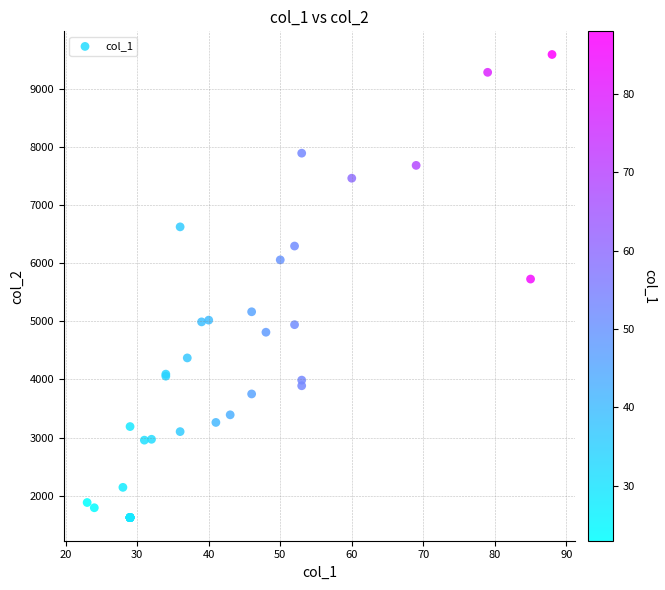

What Y value in the scatter plot is closest to 5608?

5728